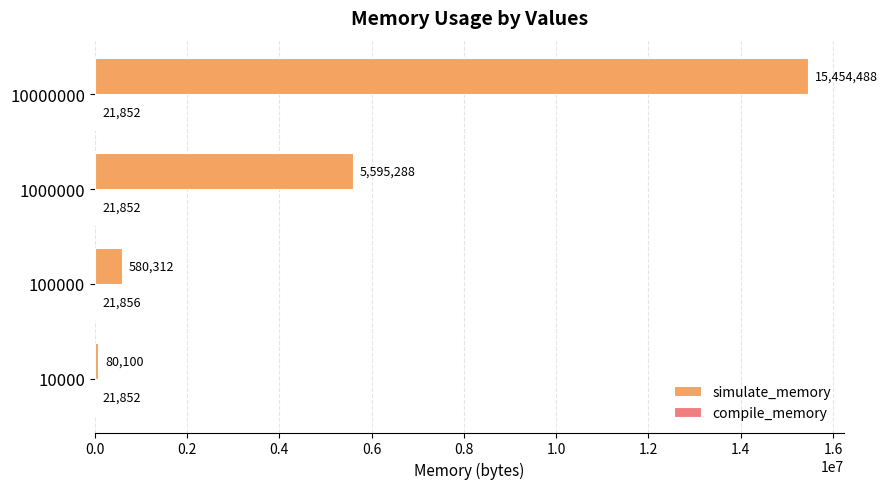

What is the total value across all series at 10000?

101952